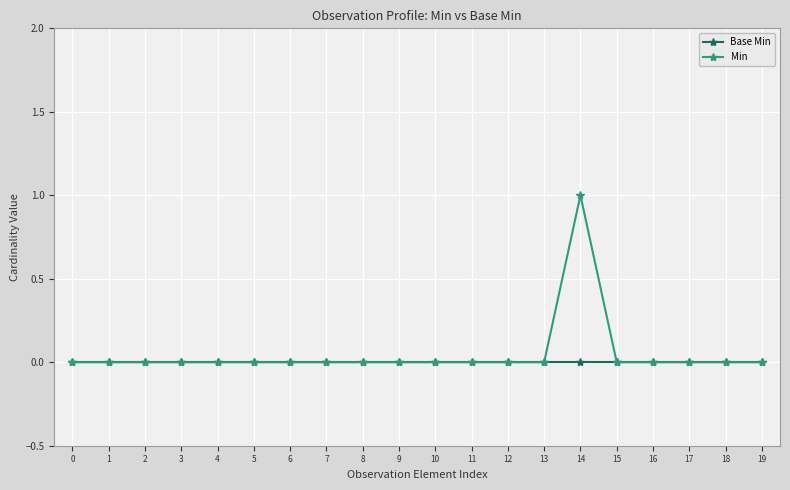

At which category is the sum across all series the highest?

14